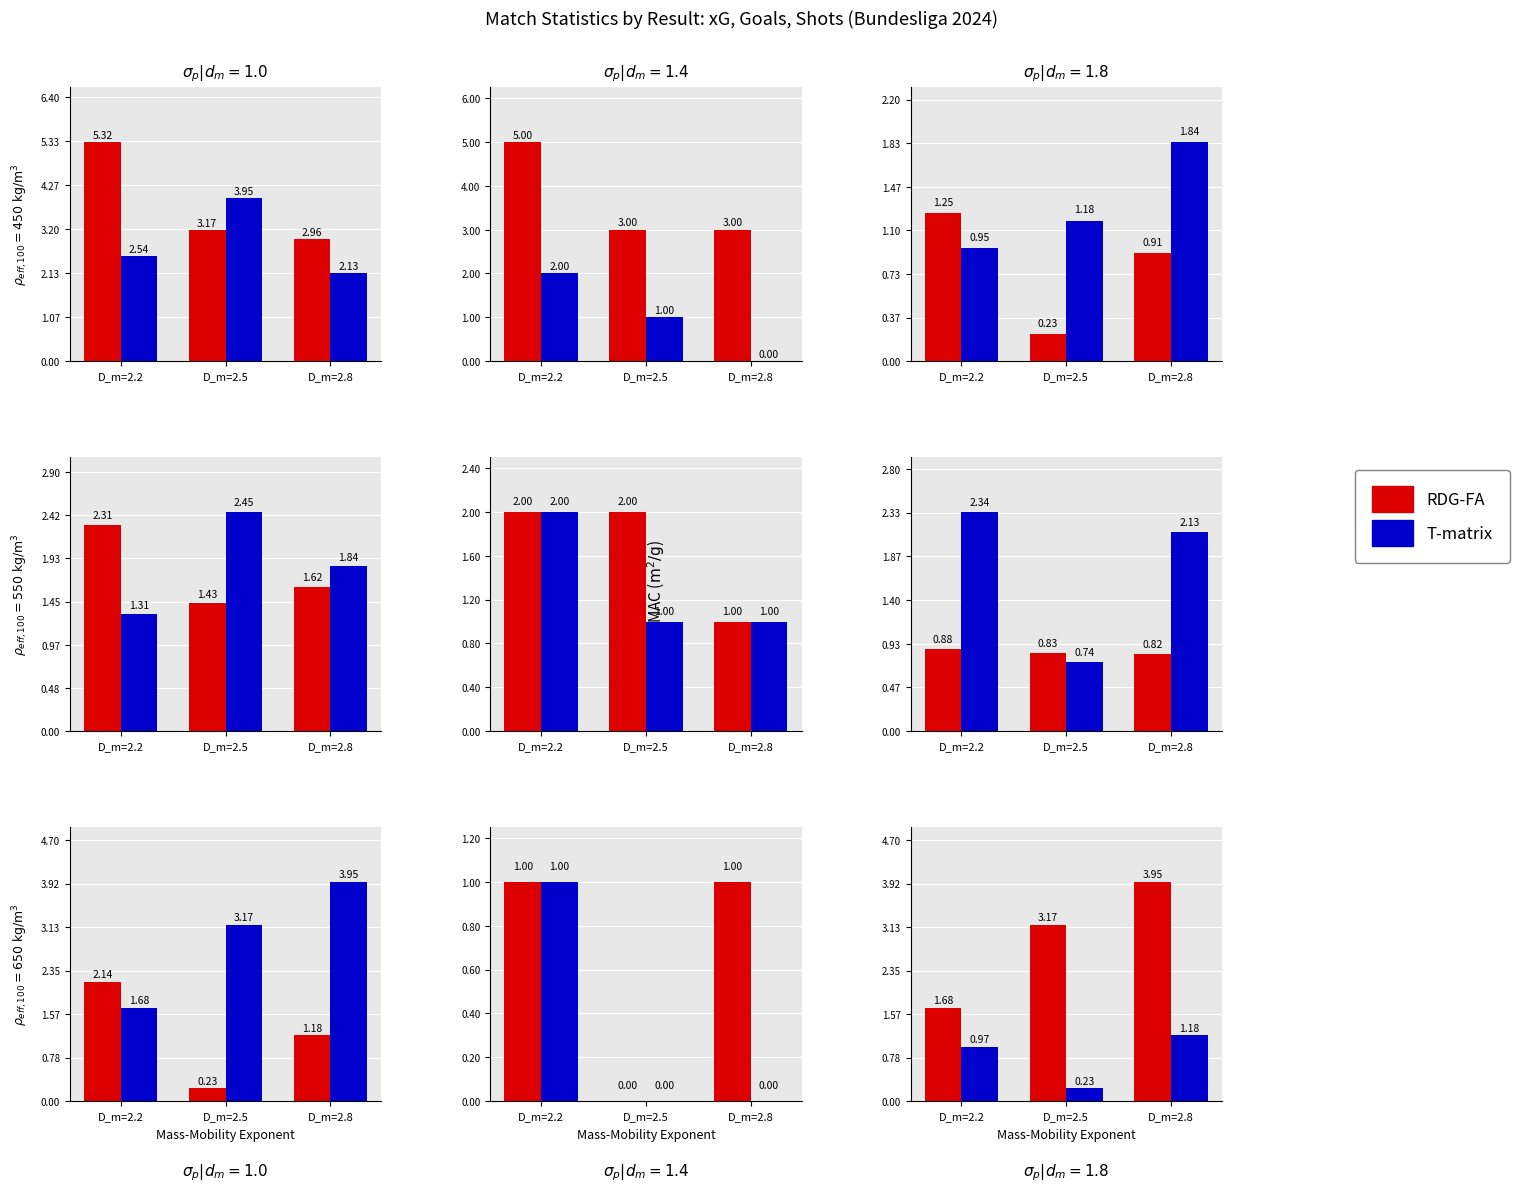

The T-matrix series shows 1.2 at D_m=2.8. True or false?

True